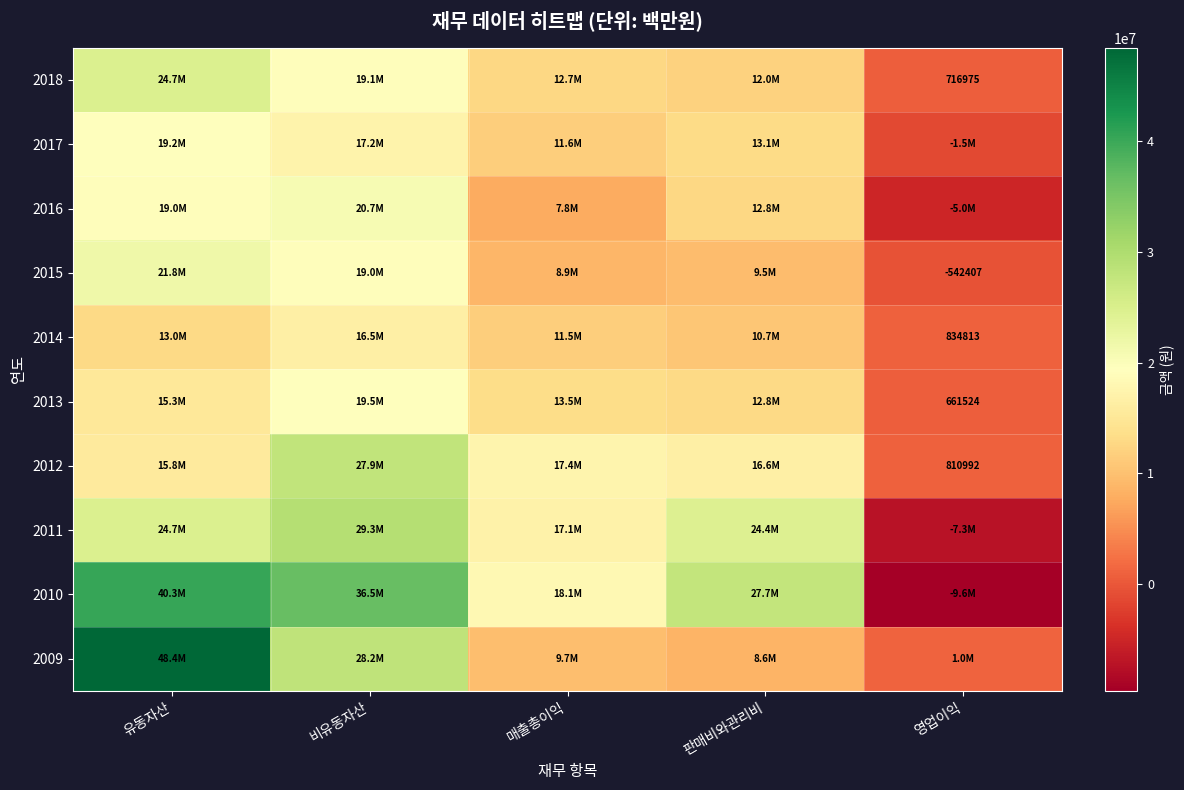

At which category is the sum across all series the highest?

유동자산